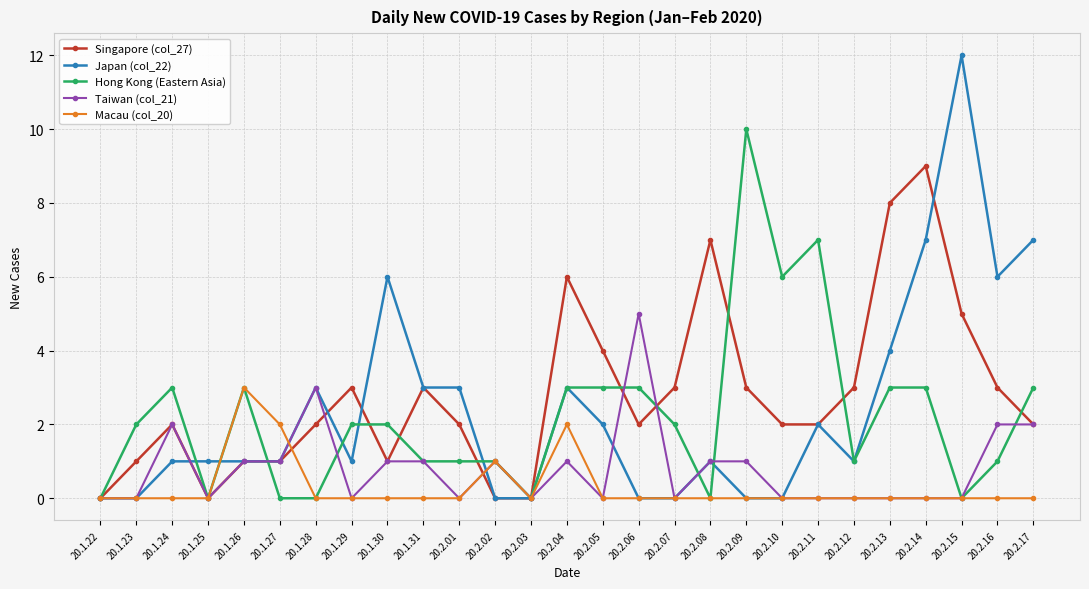

What is the maximum value shown in the chart?

12